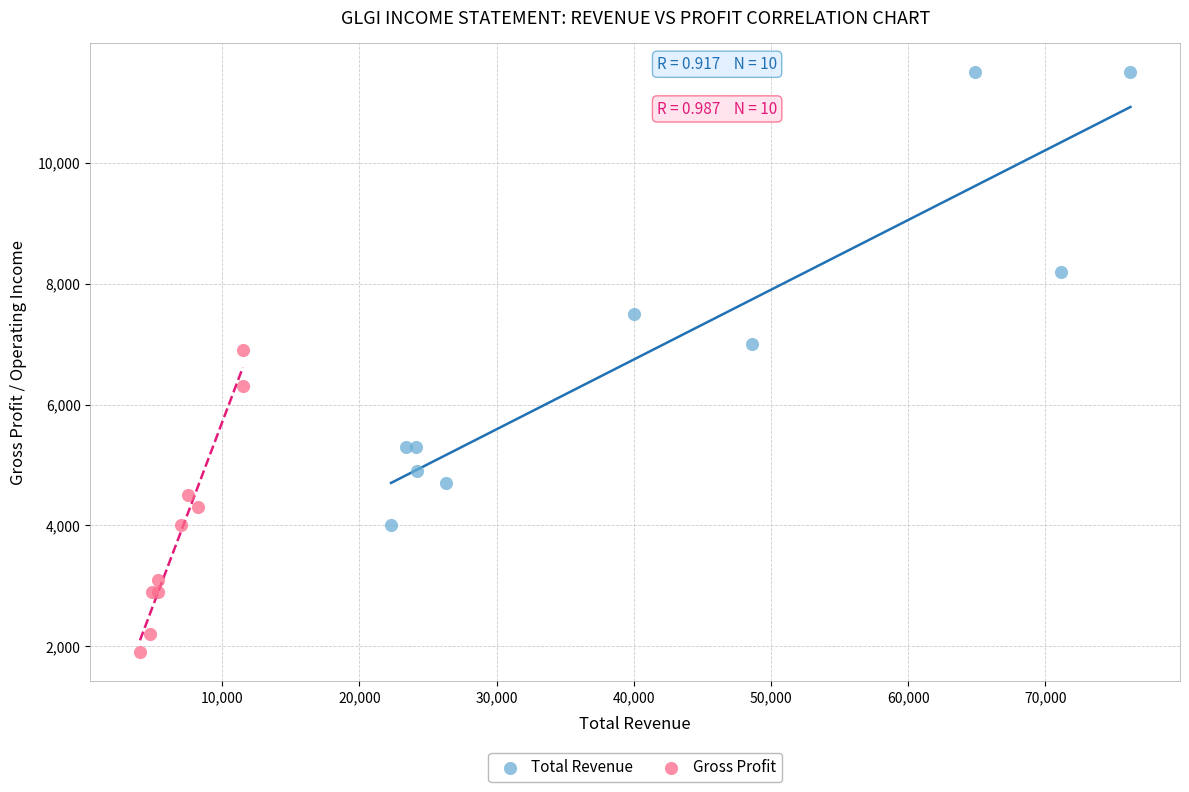

What are all the series names shown in the legend?

Total Revenue, Gross Profit